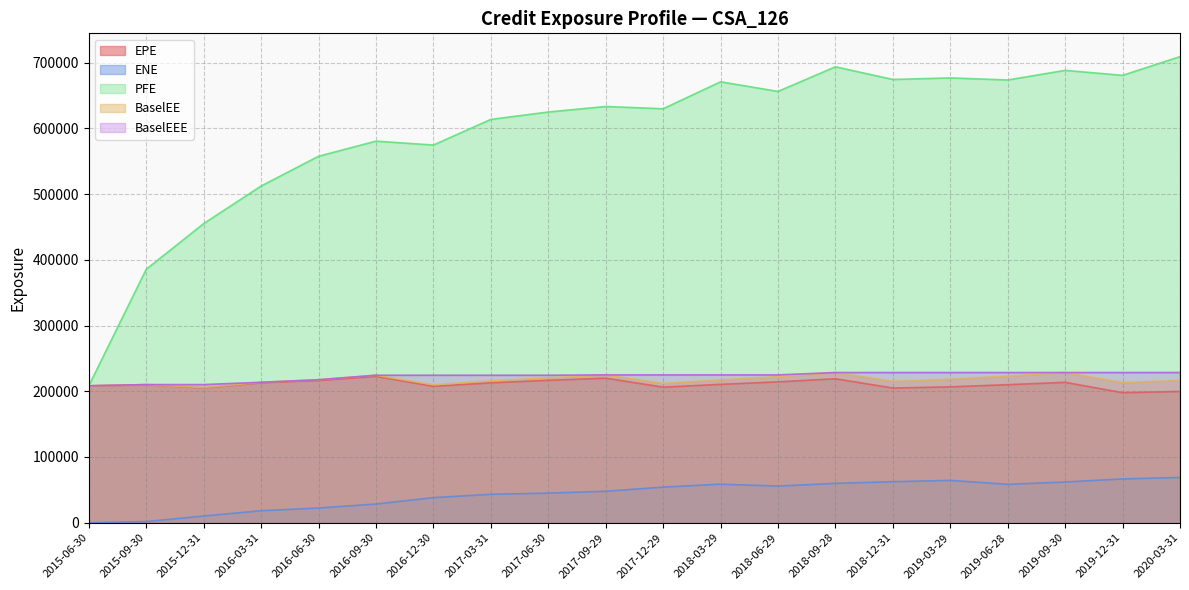

At which label does BaselEEE reach its peak?

2018-09-28